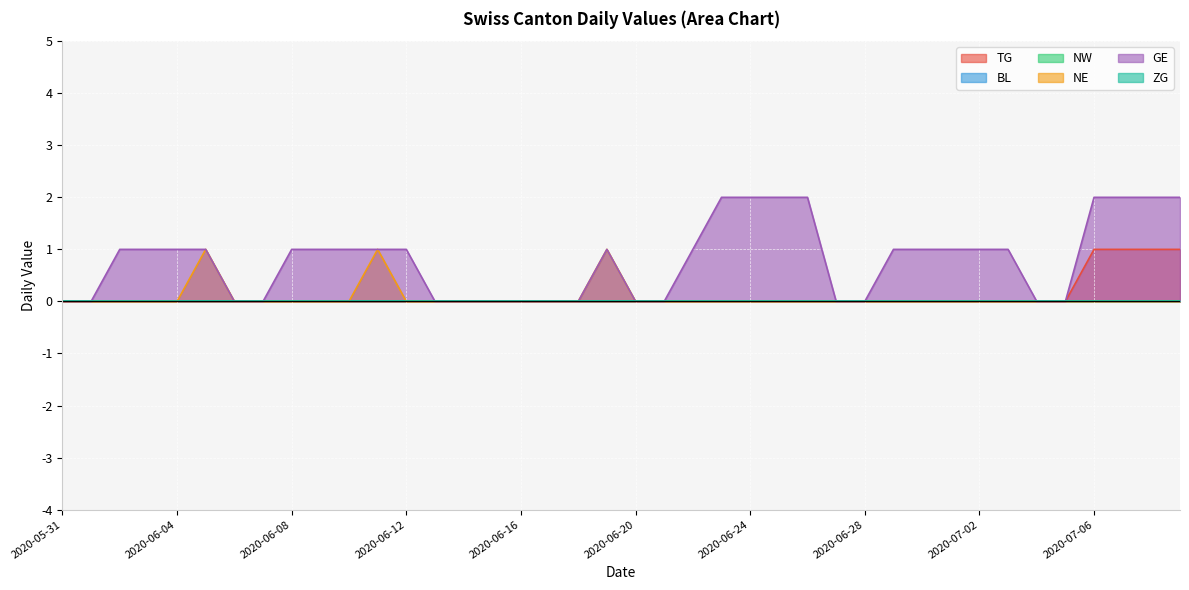

Rank the series at 2020-07-01 from highest to lowest value.

GE, TG, NE